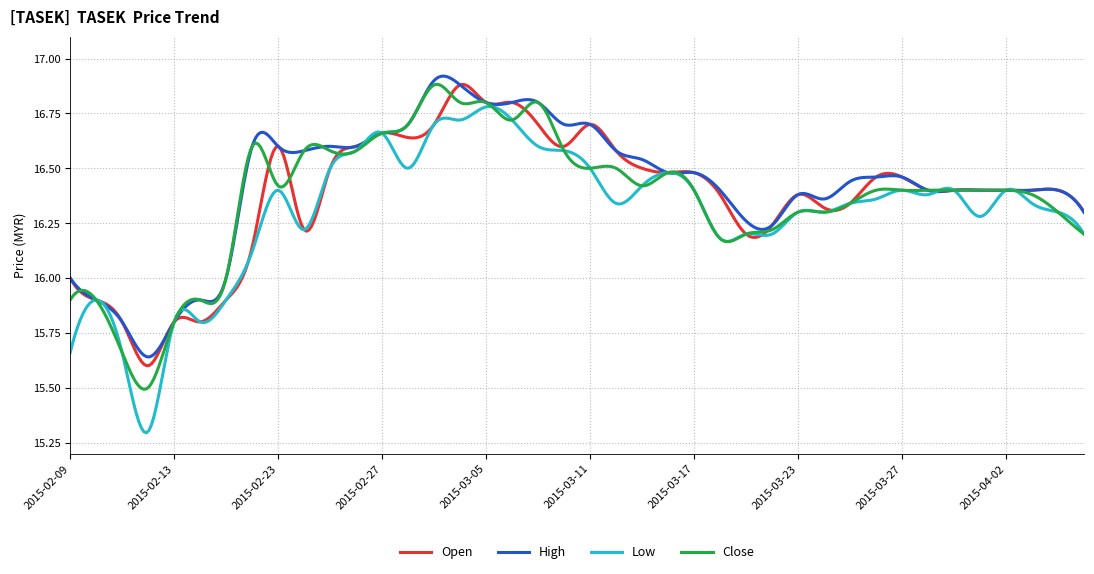

Which series has the largest range (max minus min)?

Low